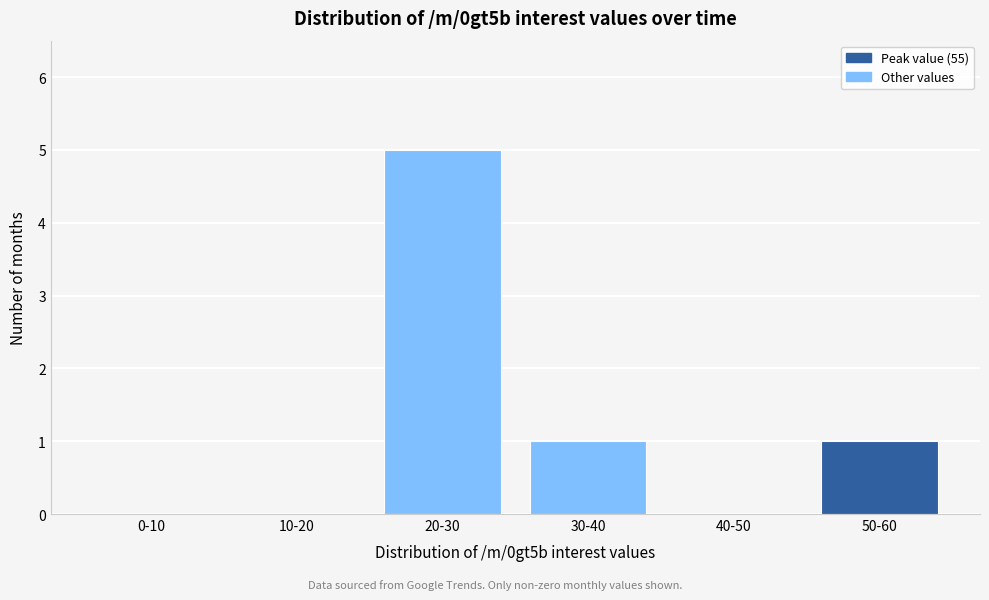

Reading left to right, transcribe all the data shown in this chart.

0-10=0	10-20=0	20-30=5	30-40=1	40-50=0	50-60=1